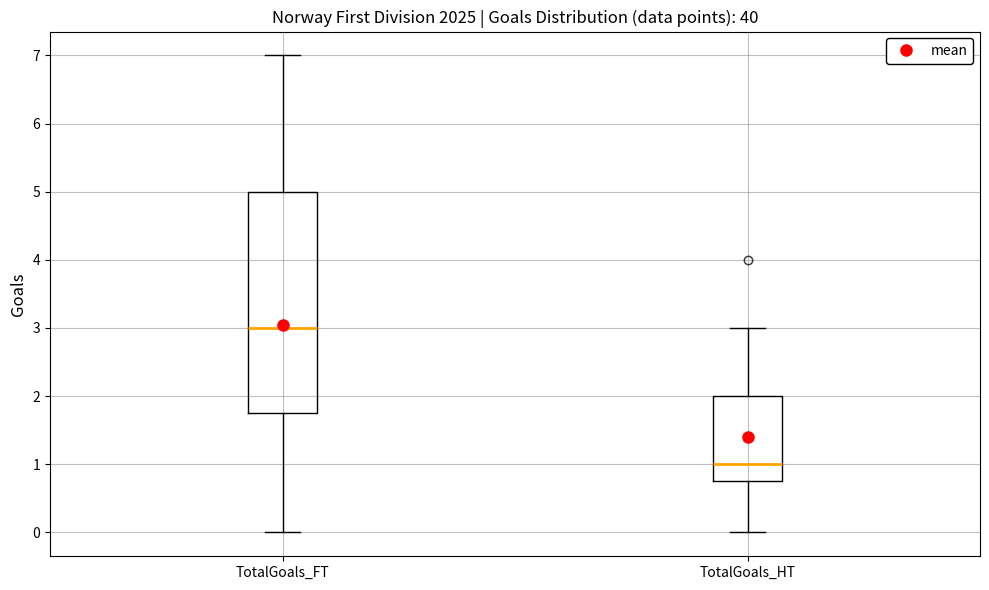

Which box is the tallest, from its lower edge to its upper edge?

TotalGoals_FT